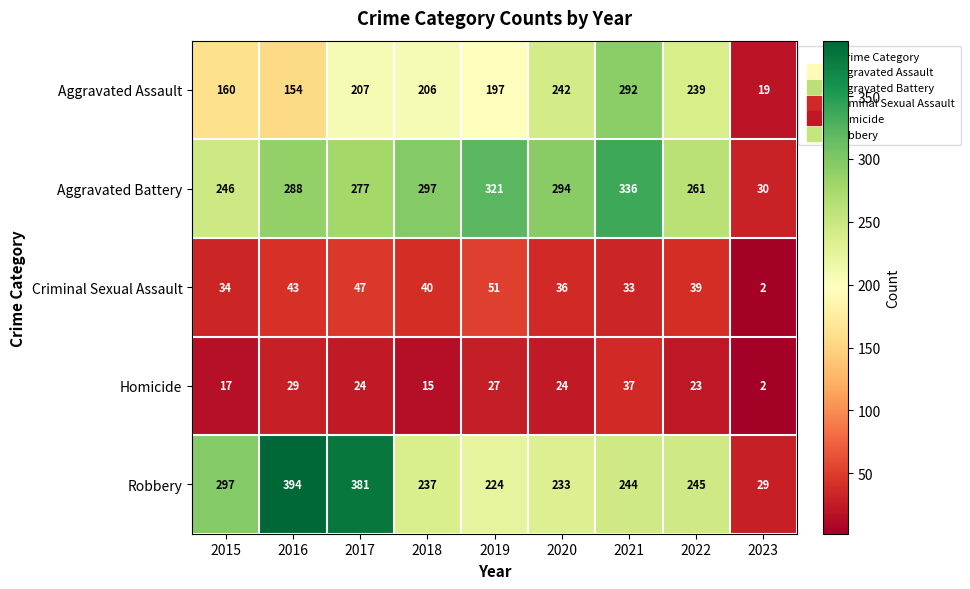

At which label is Homicide closest to 19?

2015